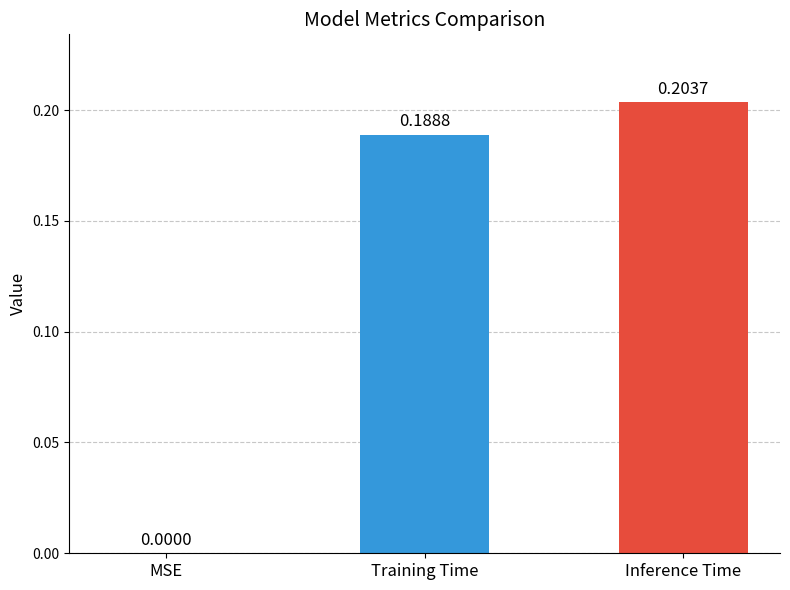

What is the sum of all values?

0.4